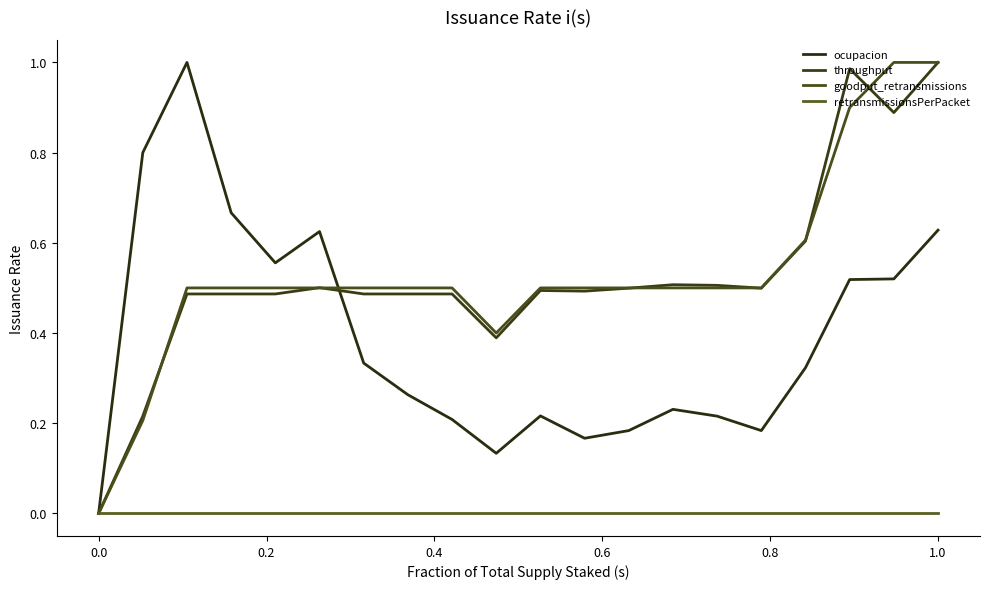

At which label is ocupacion closest to 0?

0.0